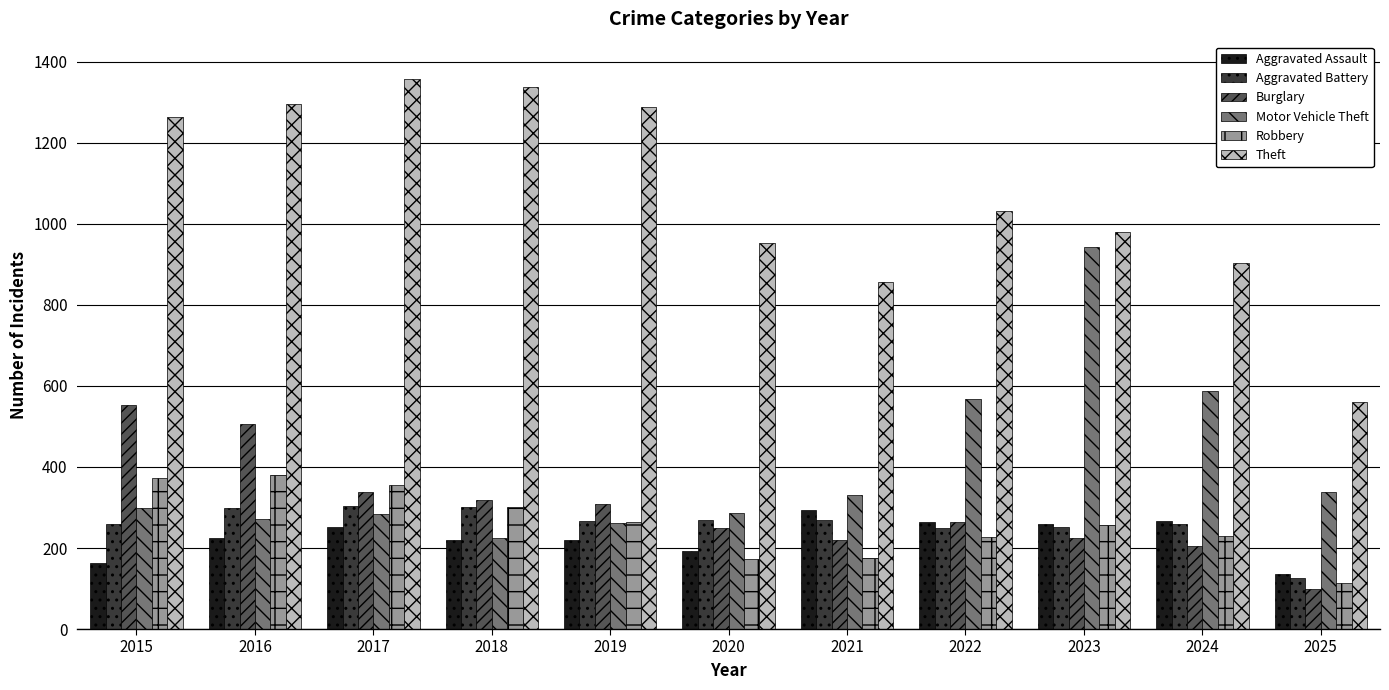

At which label does Motor Vehicle Theft reach its minimum?

2018